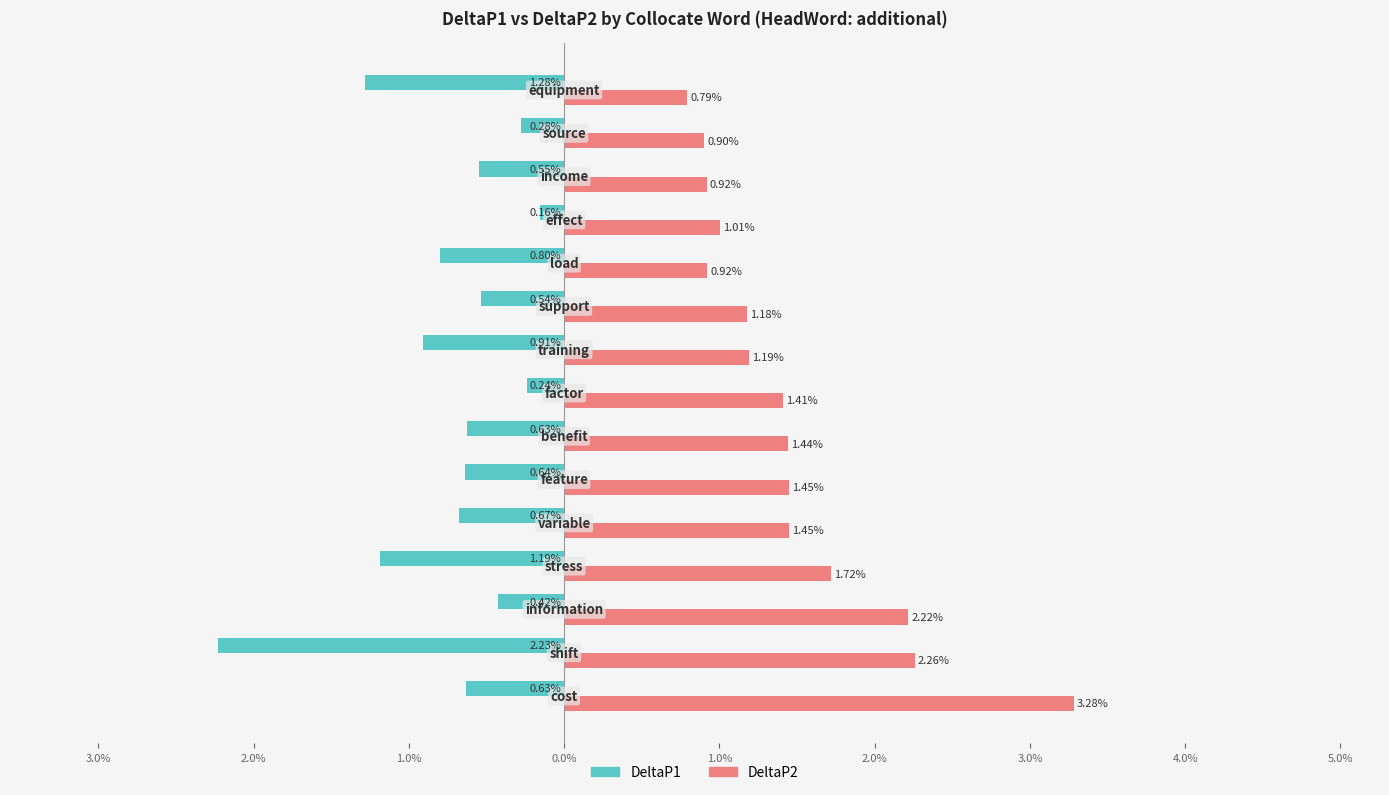

What are all the series names shown in the legend?

DeltaP1, DeltaP2